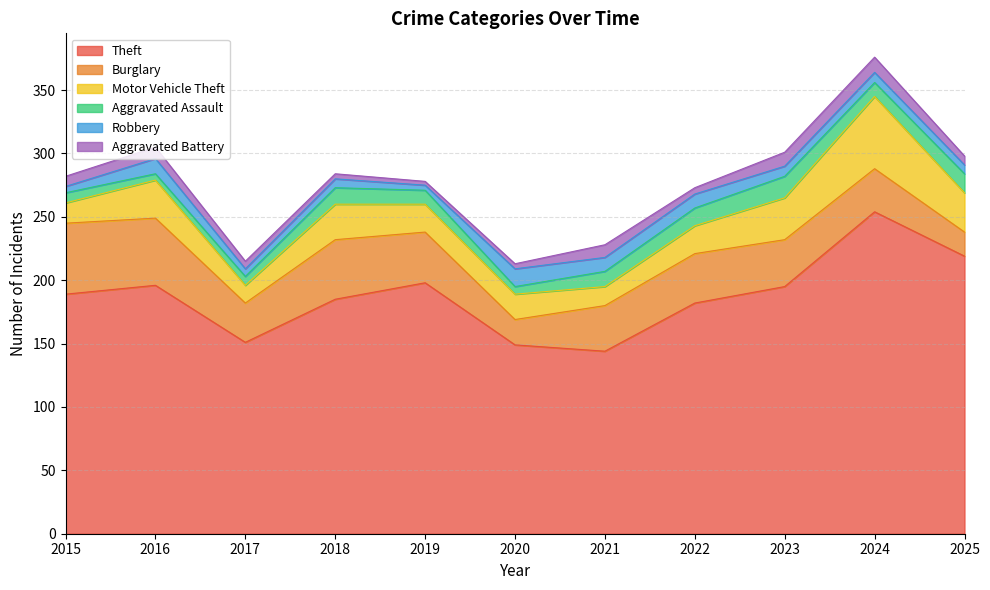

True or false: Theft and Burglary intersect in this chart.

False